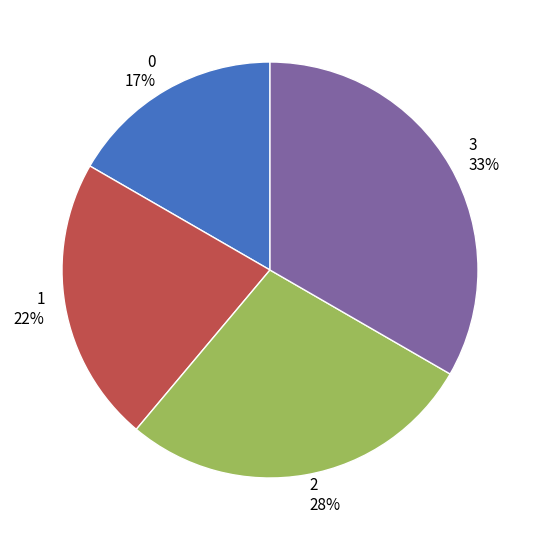

How many segments does this pie chart have?

4